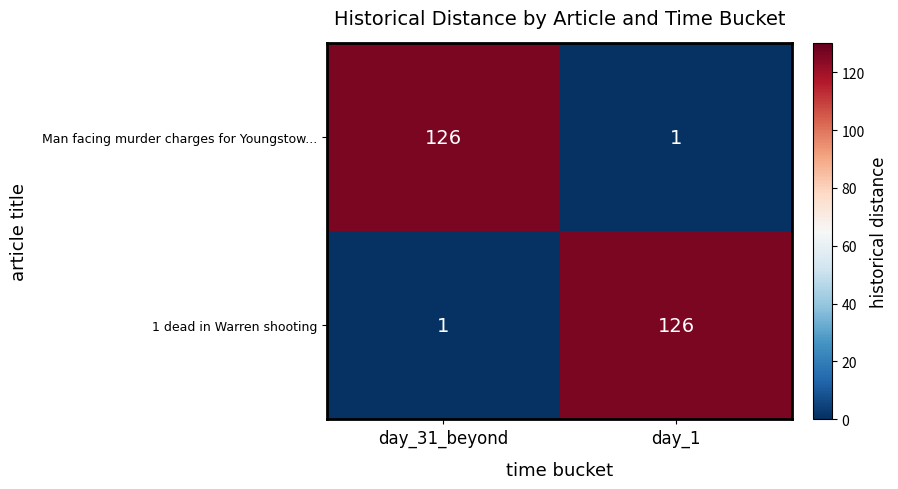

Reading left to right, transcribe all the data shown in this chart.

Man facing murder charges for Youngstow...: 126	1
1 dead in Warren shooting: 1	126